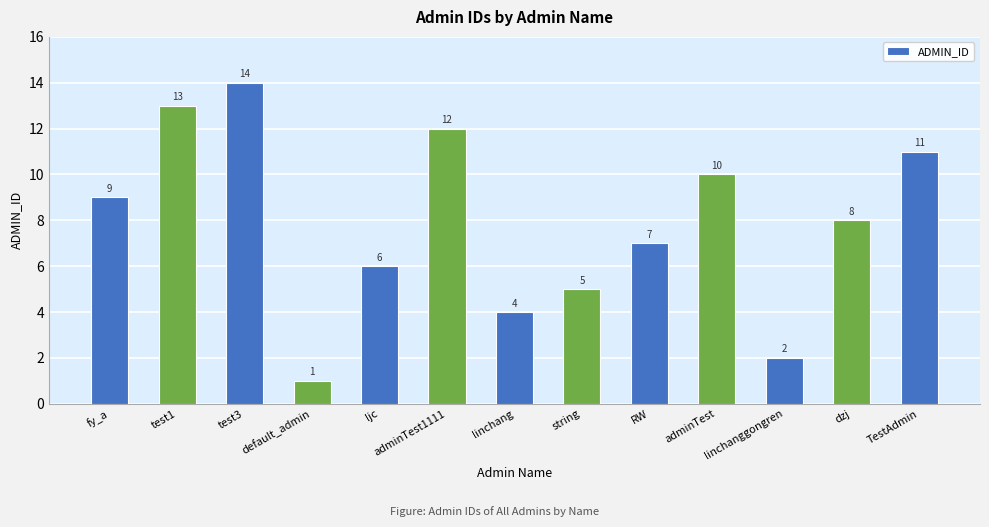

How many values are below 8?

6